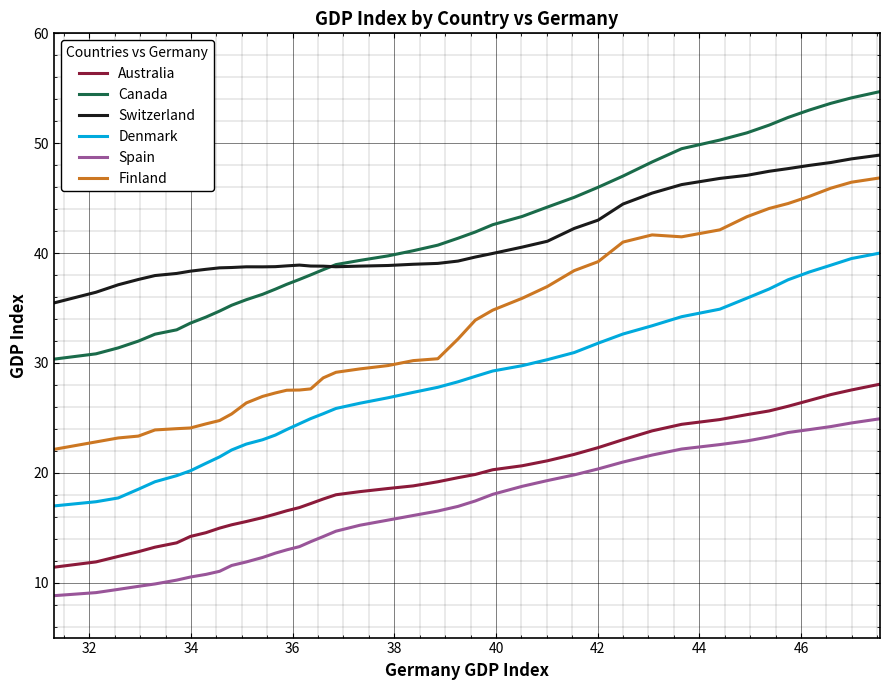

What is the minimum value shown in the chart?

8.8